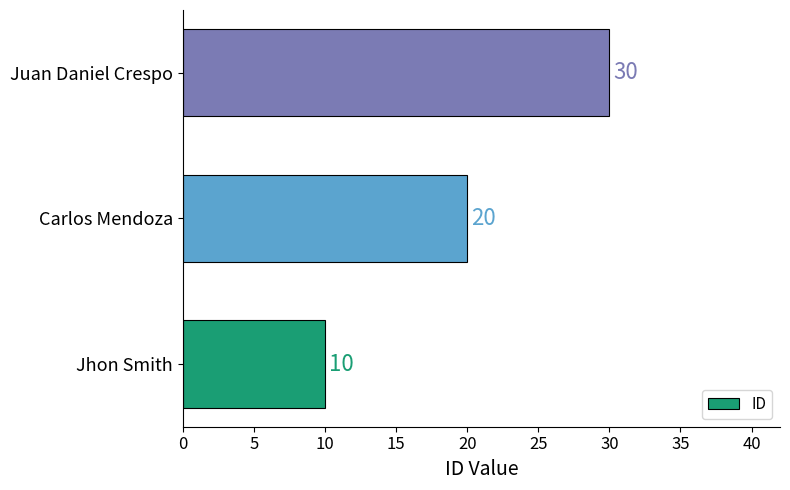

True or false: the data shows 30 at Juan Daniel Crespo.

True